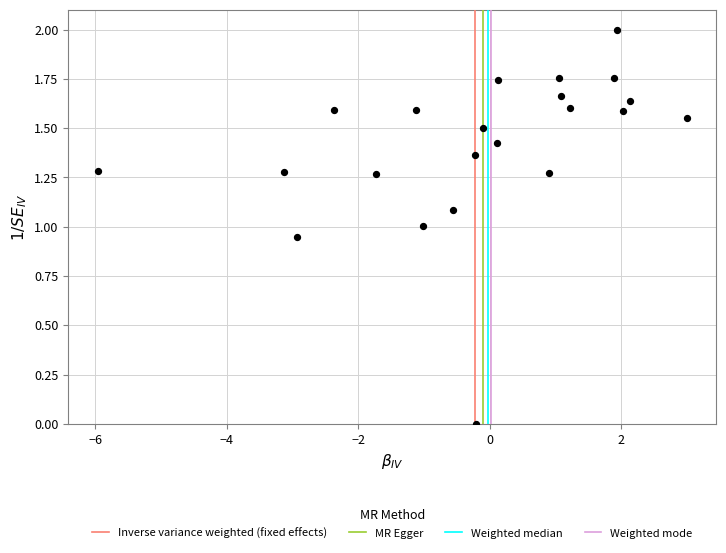

What is the range of Y values (max minus min)?

2.0